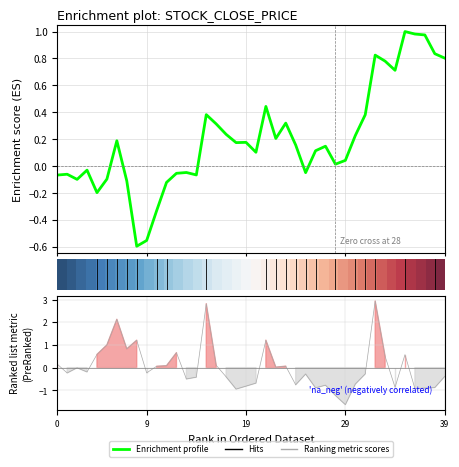

What is the total value across all series at 29?

-1.6